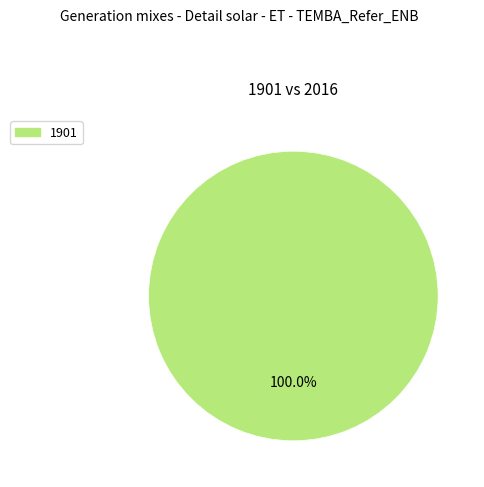

Does any single category account for the majority?

Yes